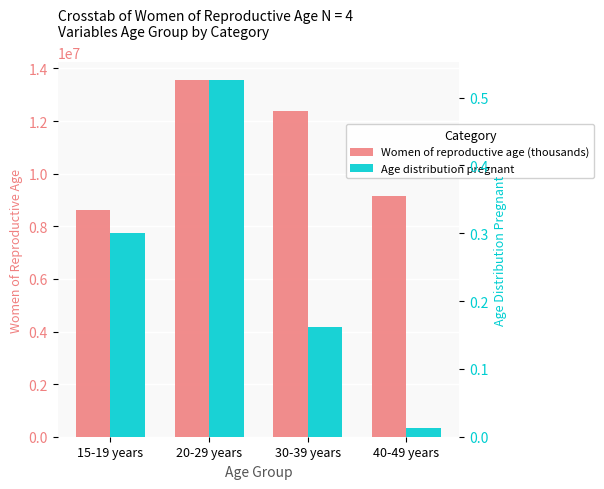

What is the sum of all Women of reproductive age (thousands) values?

43726000.0